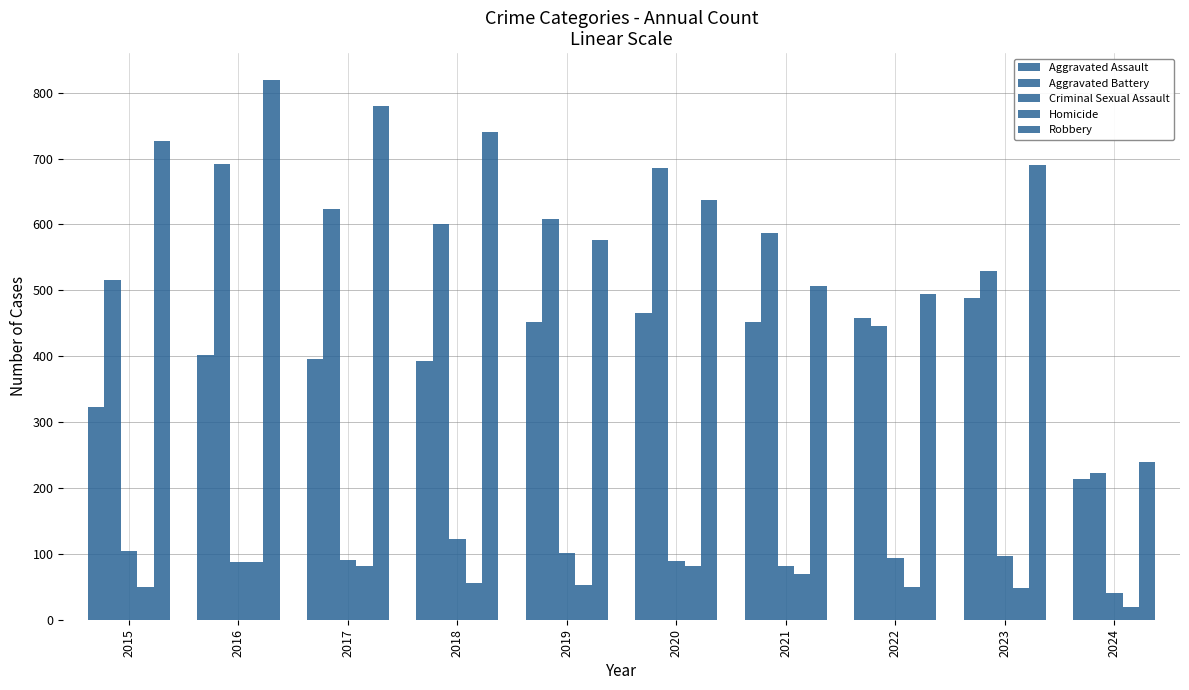

Read the Aggravated Battery value at 2019.

608